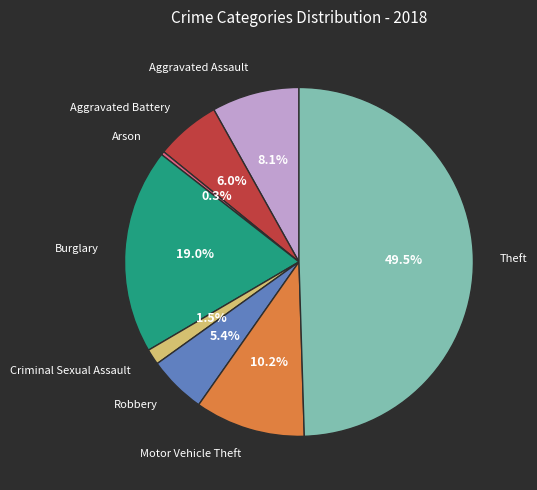

How many slices are in this pie chart?

8